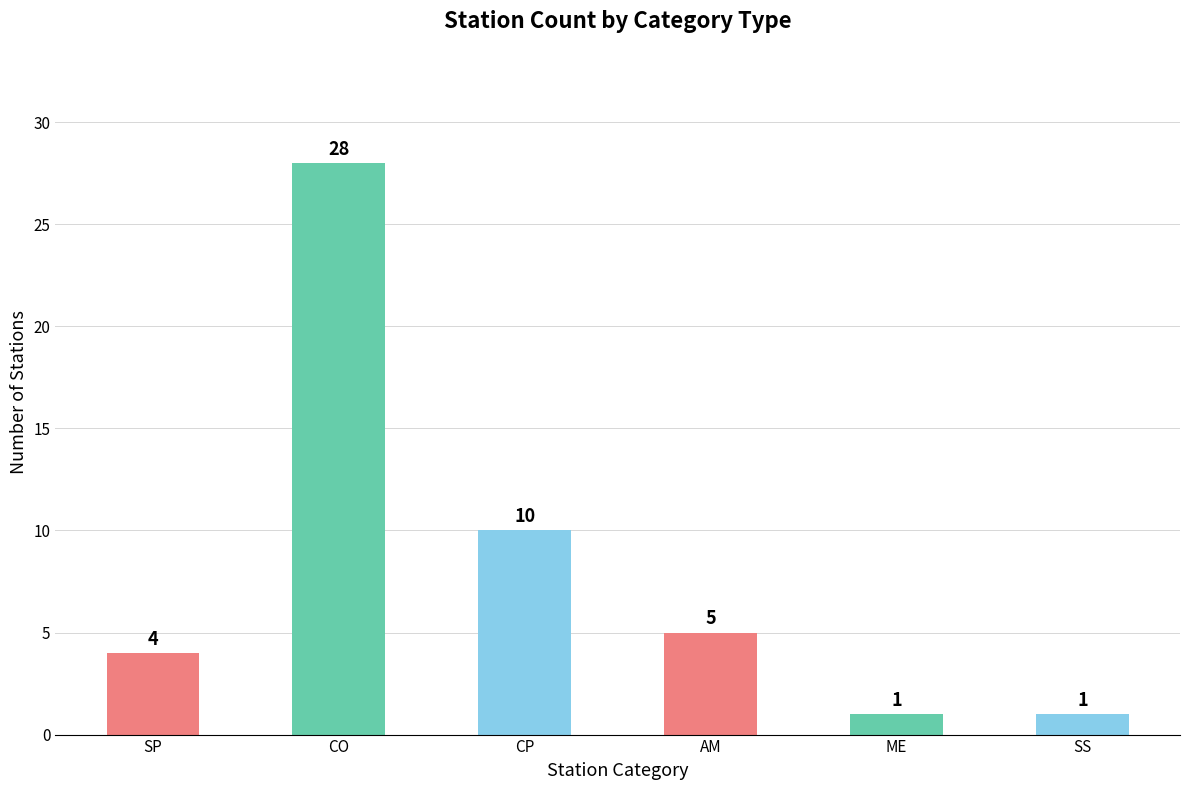

Reading left to right, transcribe all the data shown in this chart.

4	28	10	5	1	1